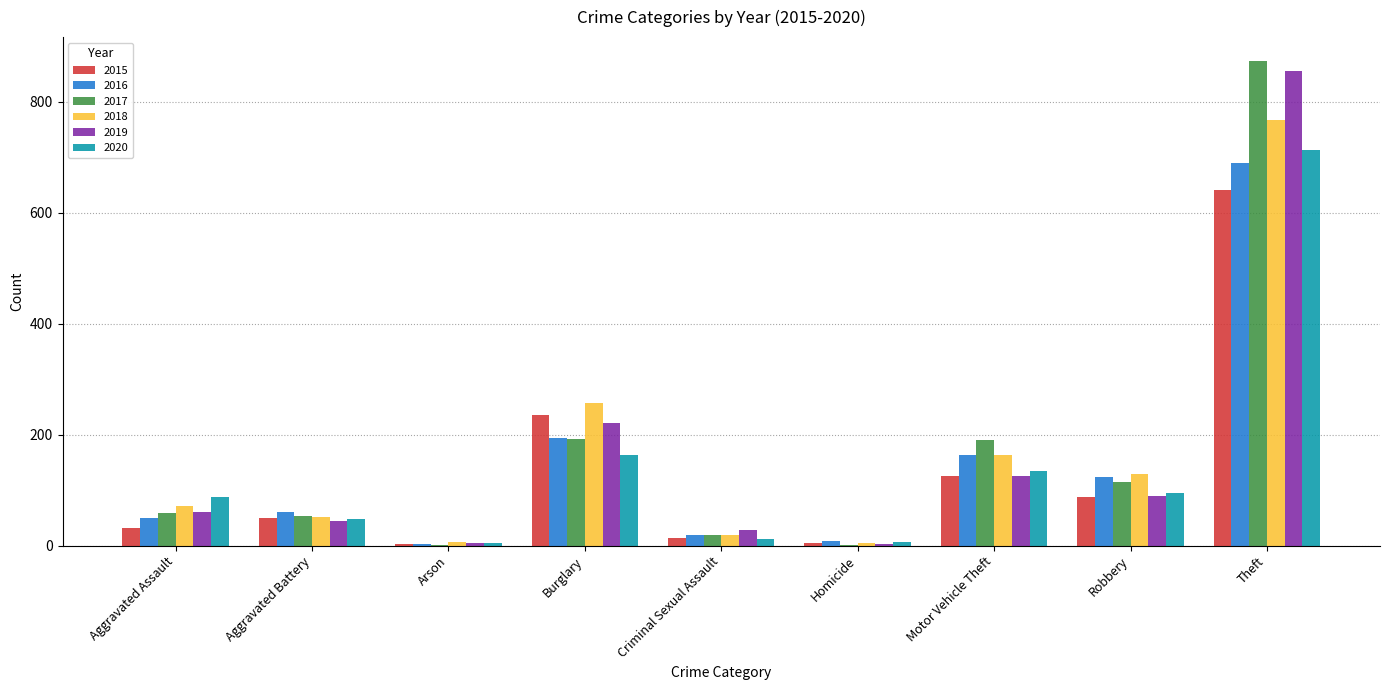

Is it true that 2015 equals 31 at Aggravated Assault?

True